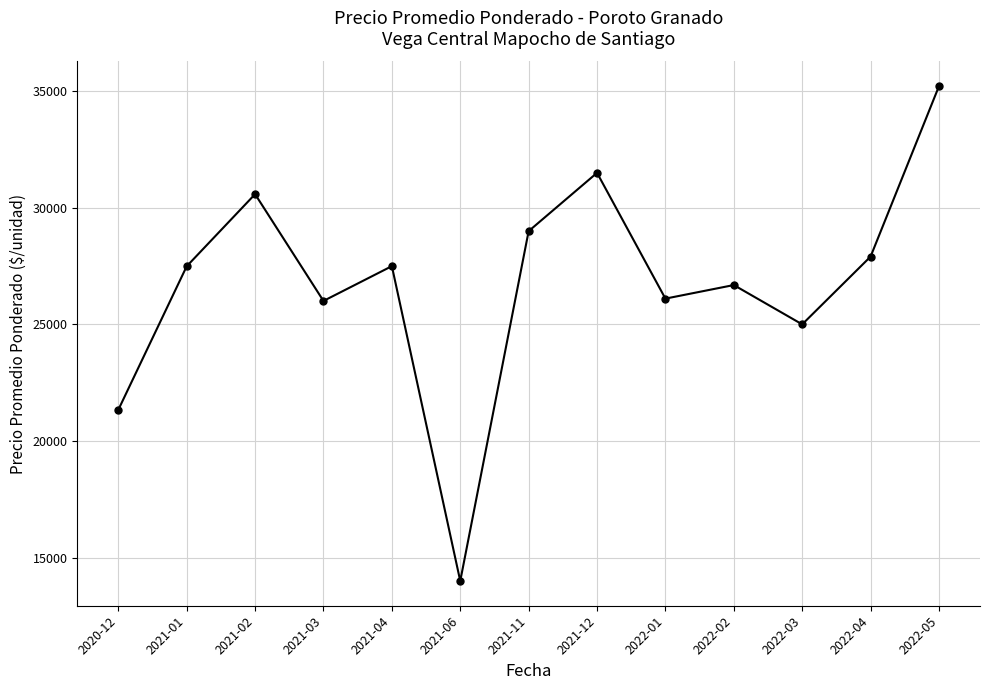

What is the maximum value shown in the chart?

35214.5